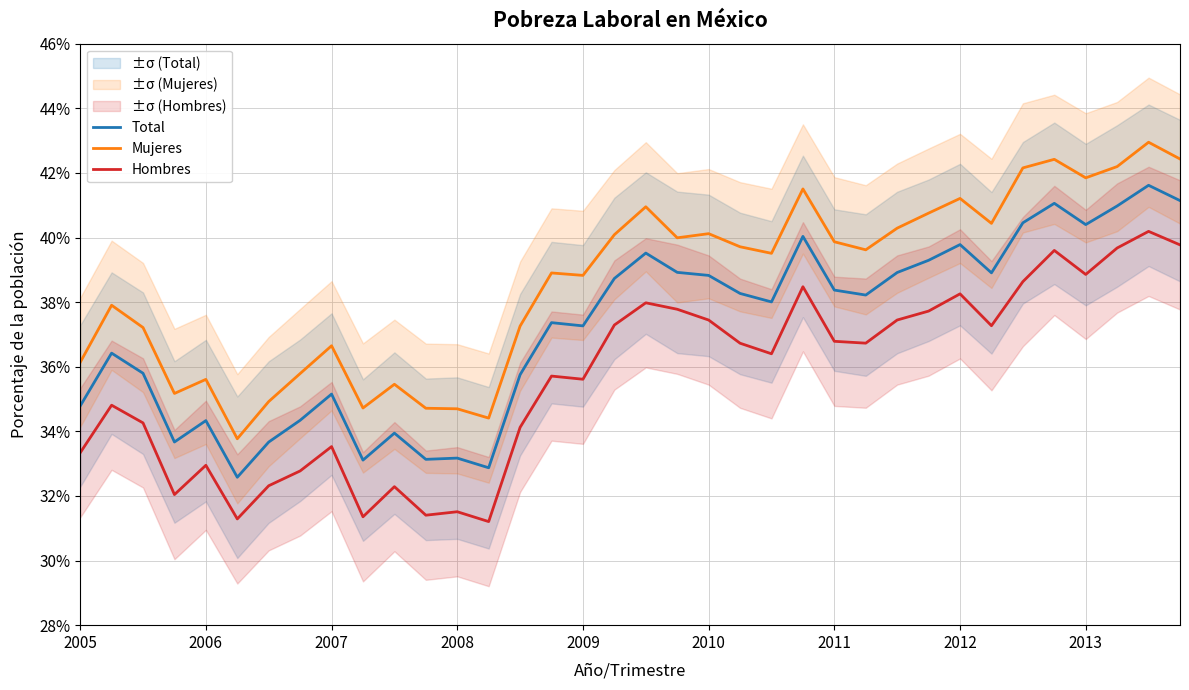

At how many categories does at least one series exceed 0?

36